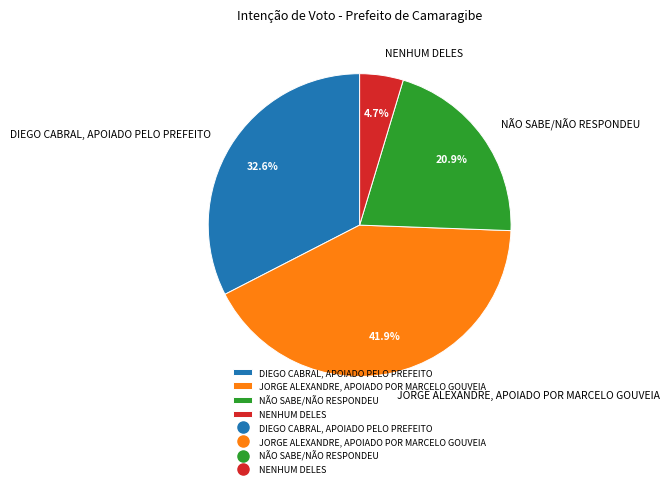

How much of the chart is everything except JORGE ALEXANDRE, APOIADO POR MARCELO GOUVEIA?

58.1%